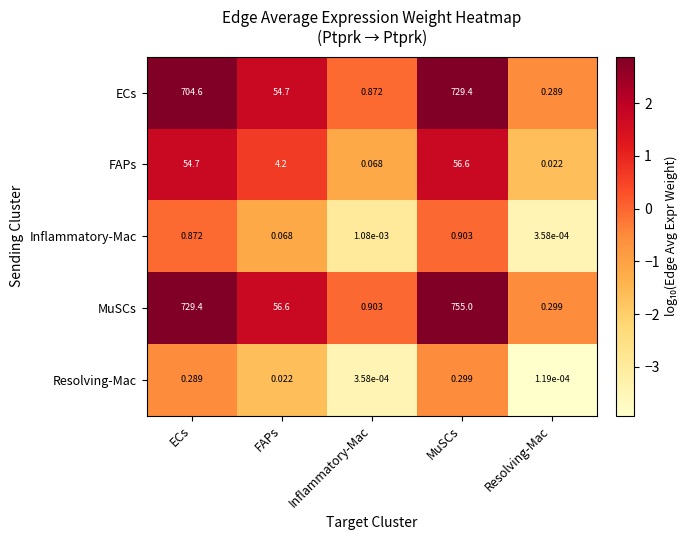

At which label is Resolving-Mac closest to 0?

Resolving-Mac